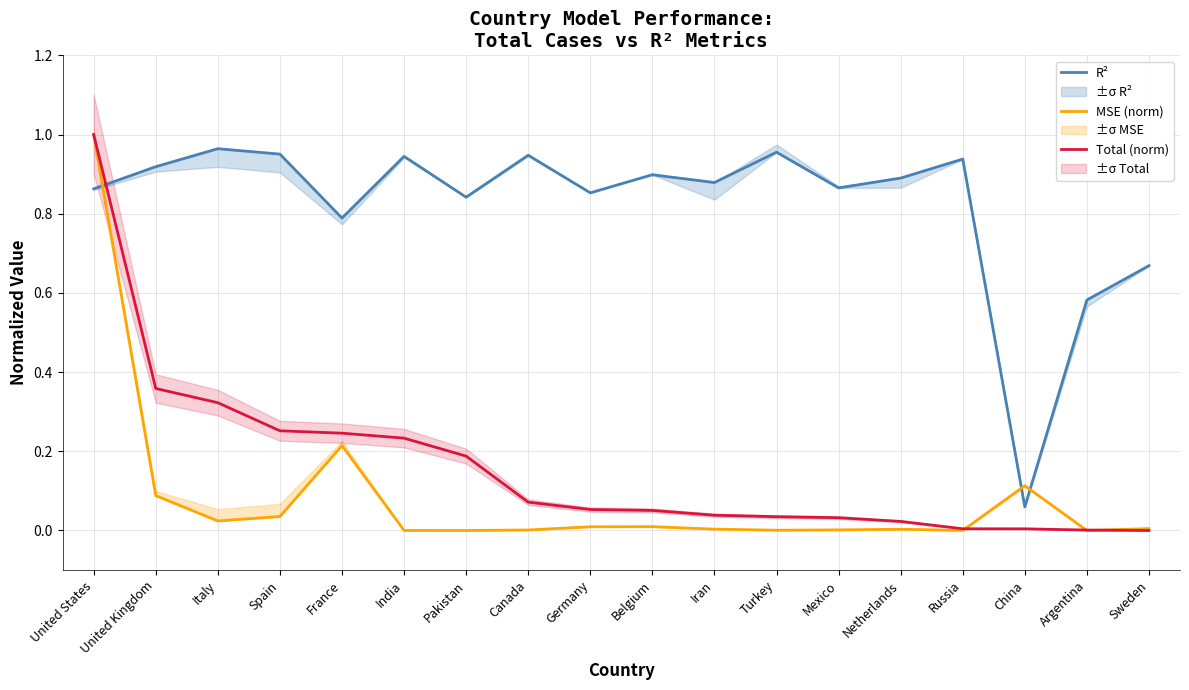

What is the sum of all Total (norm) values?

2.9